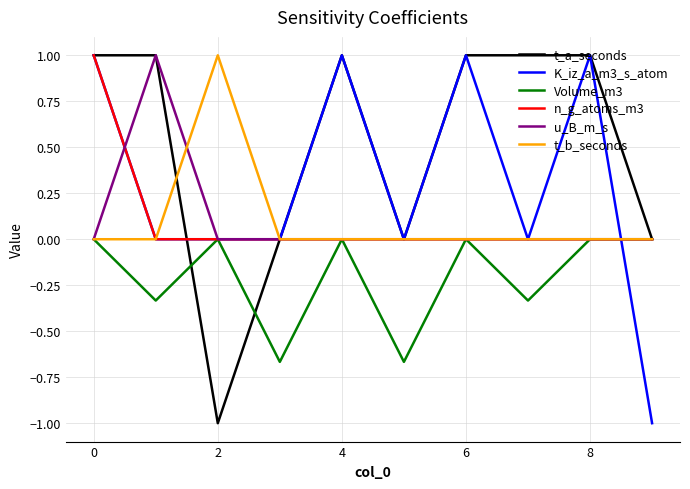

What is the maximum value shown in the chart?

1.0